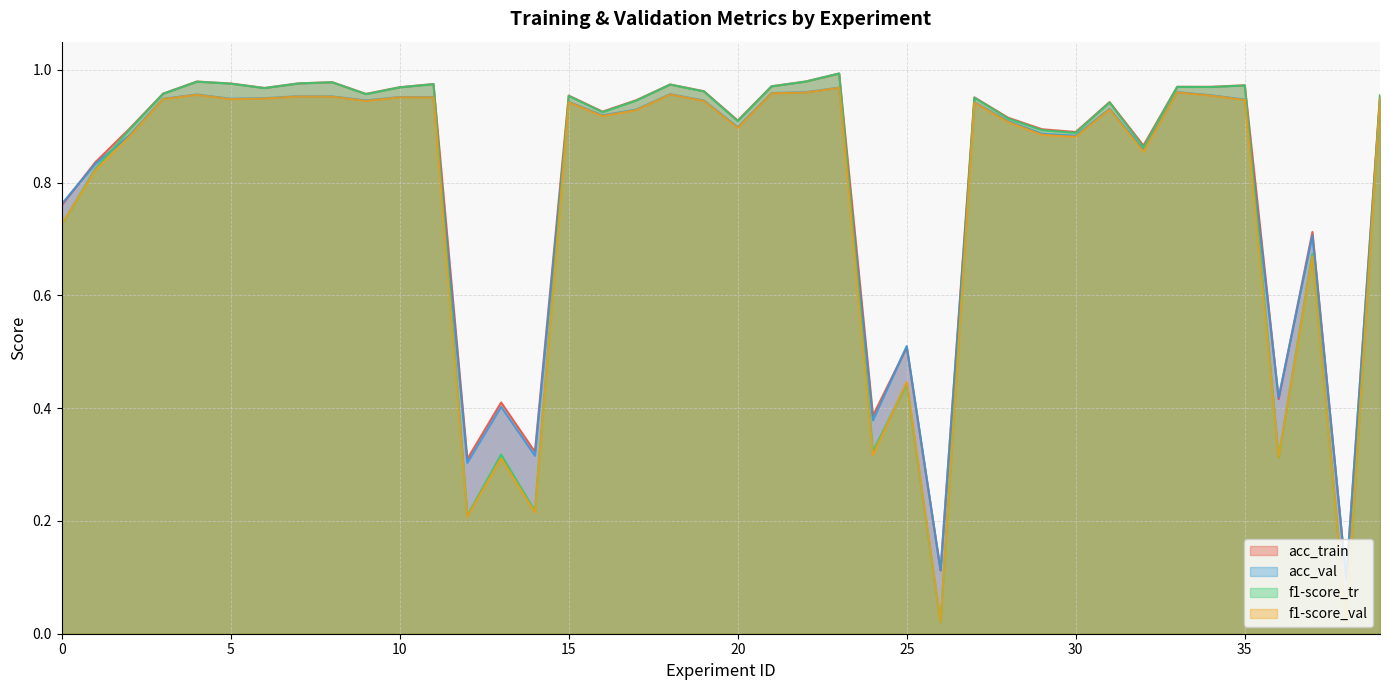

Which series has the largest total across all categories?

acc_train